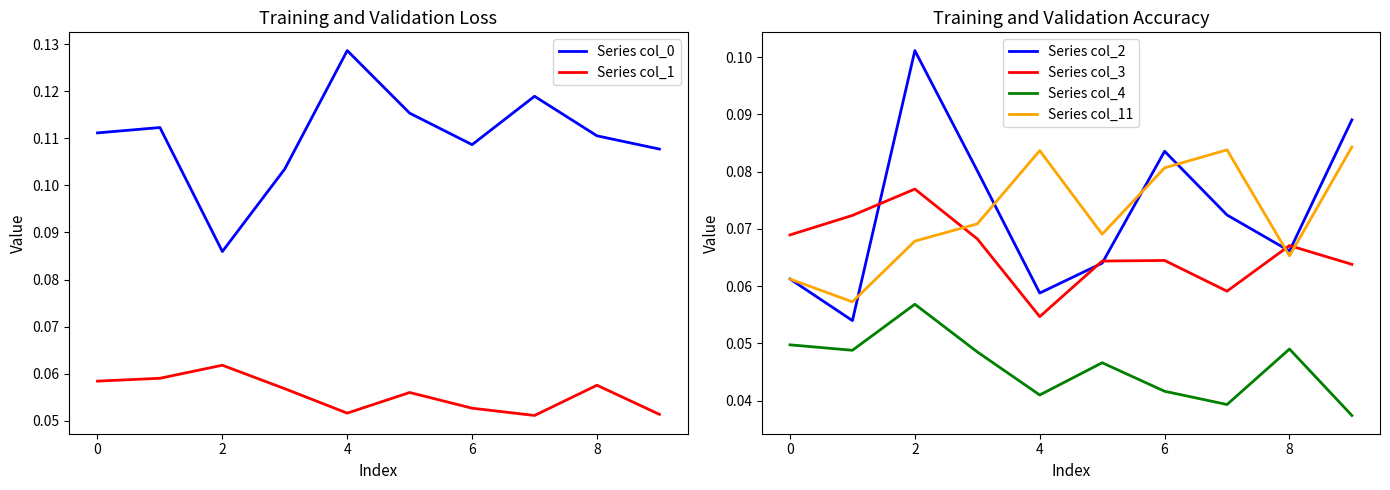

Reading left to right, what are all the values shown in this chart?

Series col_0: 0.1	0.1	0.1	0.1	0.1	0.1	0.1	0.1	0.1	0.1
Series col_1: 0.1	0.1	0.1	0.1	0.1	0.1	0.1	0.1	0.1	0.1
Series col_2: 0.1	0.1	0.1	0.1	0.1	0.1	0.1	0.1	0.1	0.1
Series col_3: 0.1	0.1	0.1	0.1	0.1	0.1	0.1	0.1	0.1	0.1
Series col_4: 0.0	0.0	0.1	0.0	0.0	0.0	0.0	0.0	0.0	0.0
Series col_11: 0.1	0.1	0.1	0.1	0.1	0.1	0.1	0.1	0.1	0.1